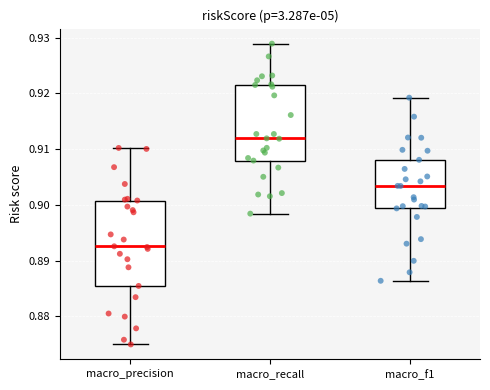

Which box is the tallest, from its lower edge to its upper edge?

macro_precision